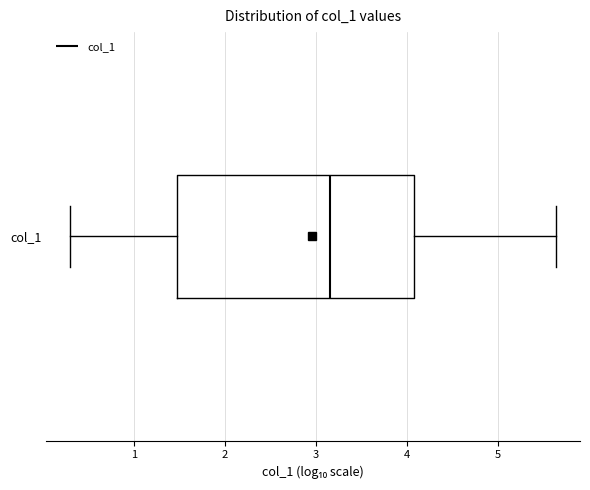

Where is the left edge of the box for col_1 on the x-axis? The values are not printed on the chart, so give them approximately, as read against the axis.

1.5